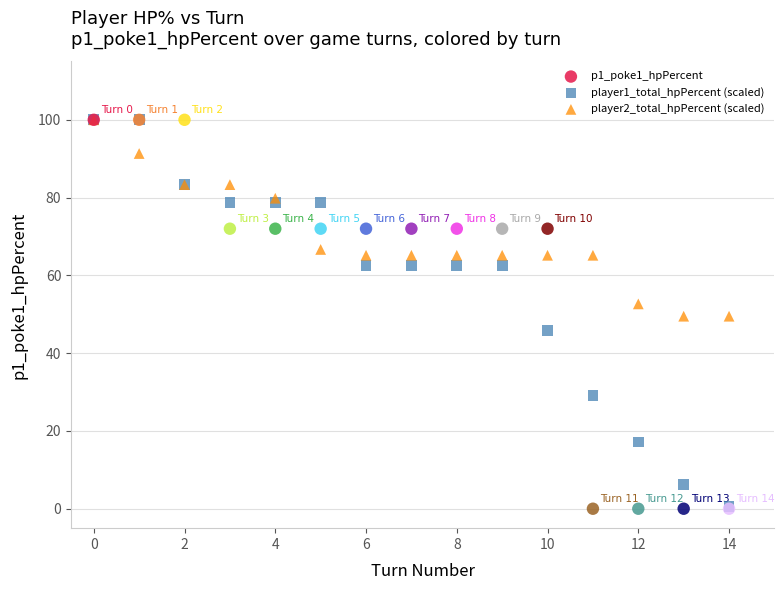

What are all the series names shown in the legend?

p1_poke1_hpPercent, player1_total_hpPercent (scaled), player2_total_hpPercent (scaled)